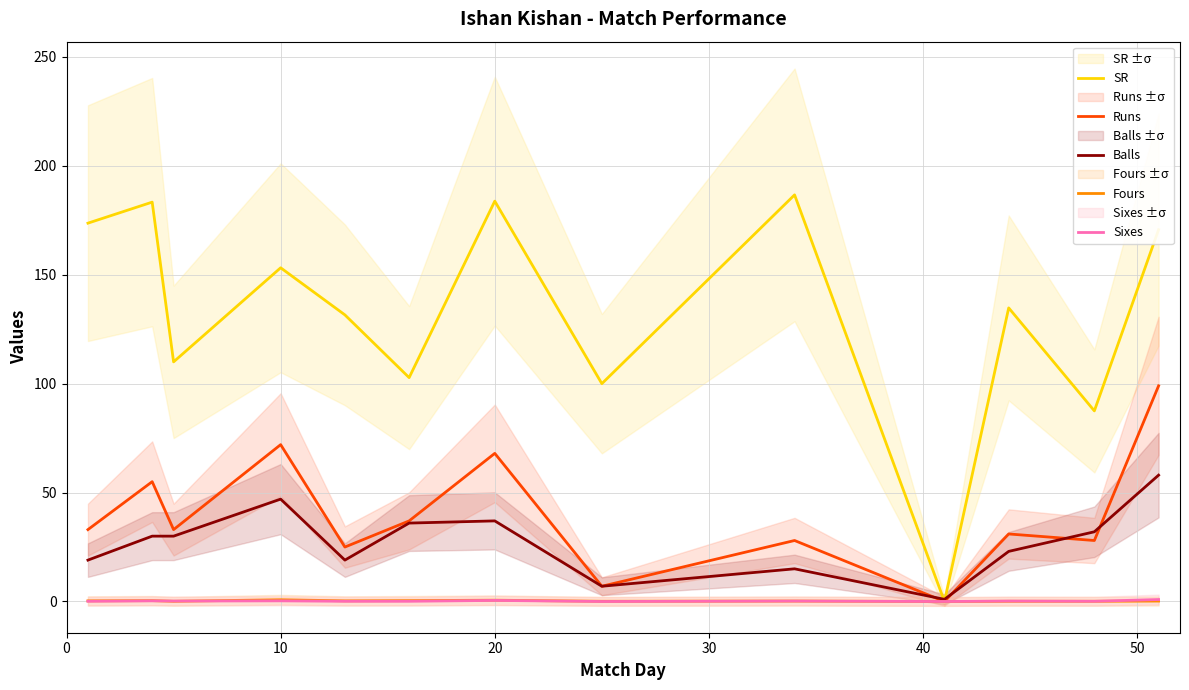

Rank the series by their maximum value, from lowest to highest.

Fours, Sixes, Balls, Runs, SR